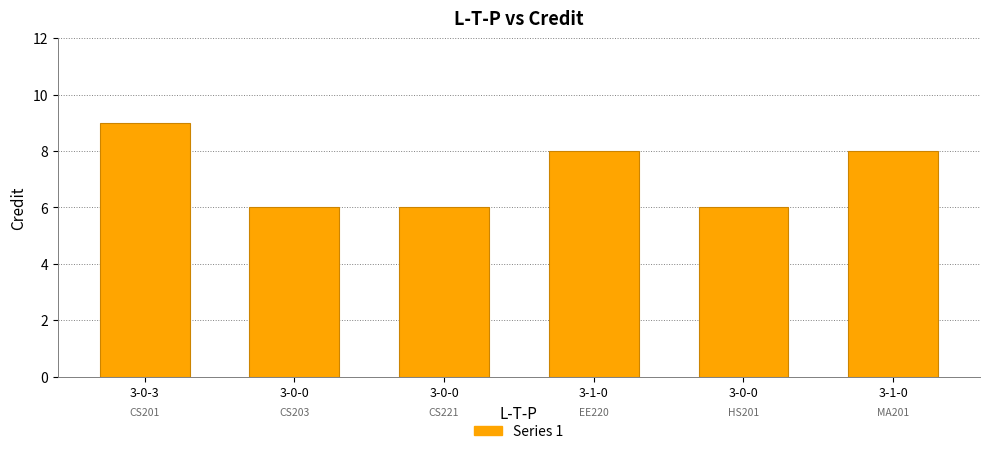

How many values are below 8?

3